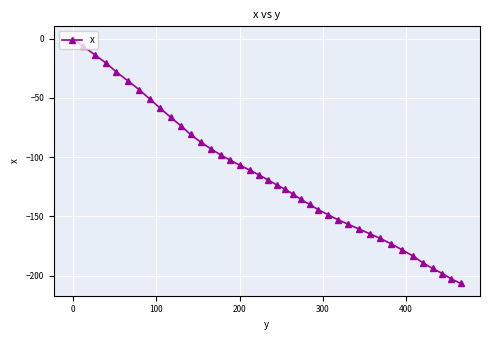

True or false: there are more than 1 points higher than both neighbors.

False